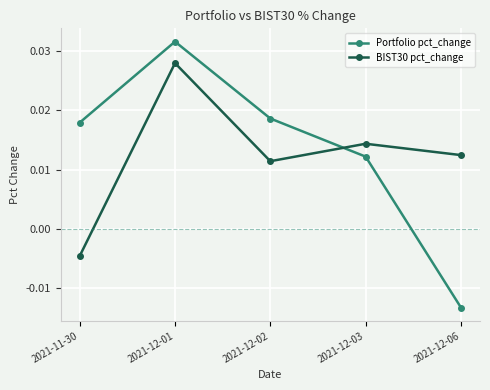

How many values in Portfolio pct_change are below zero?

1